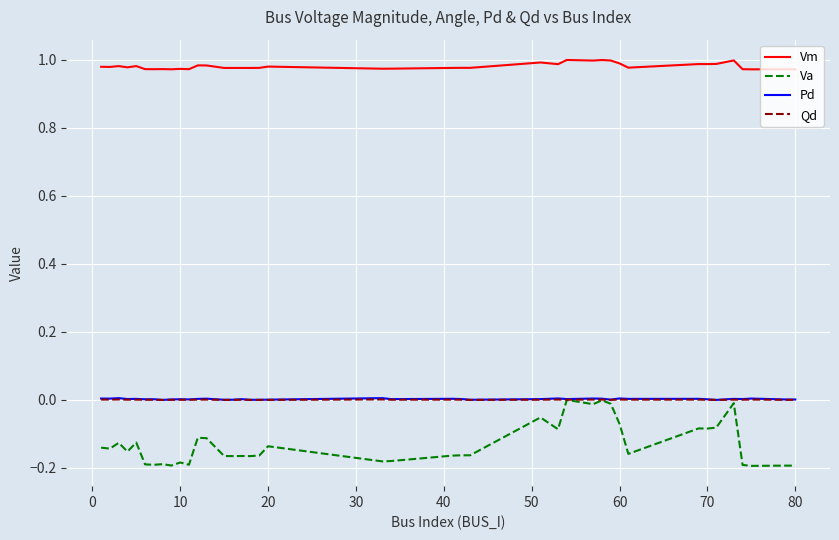

Which series has the largest total across all categories?

Vm